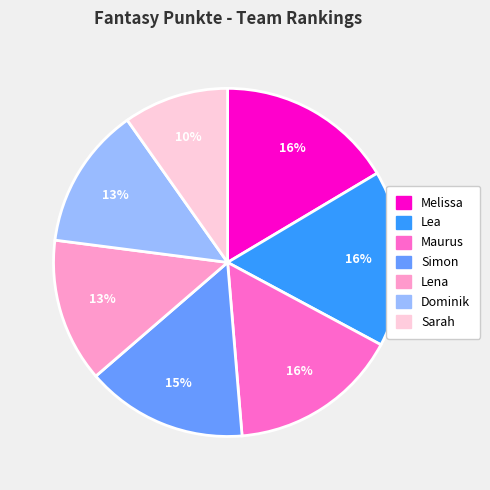

What percentage is the Dominik slice, to the nearest percent?

13%